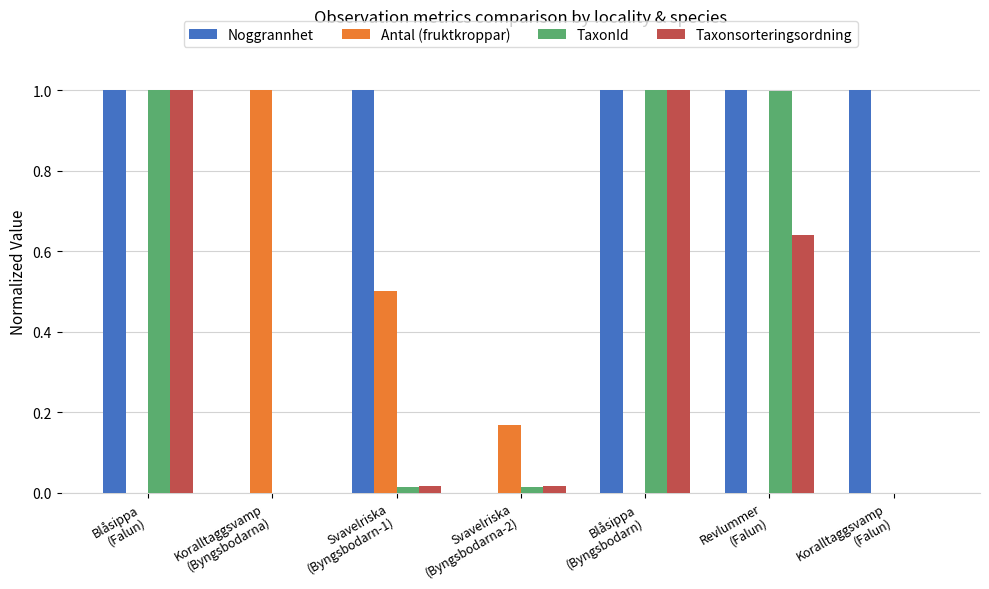

Is it true that TaxonId equals 0.4 at Blåsippa
(Falun)?

False